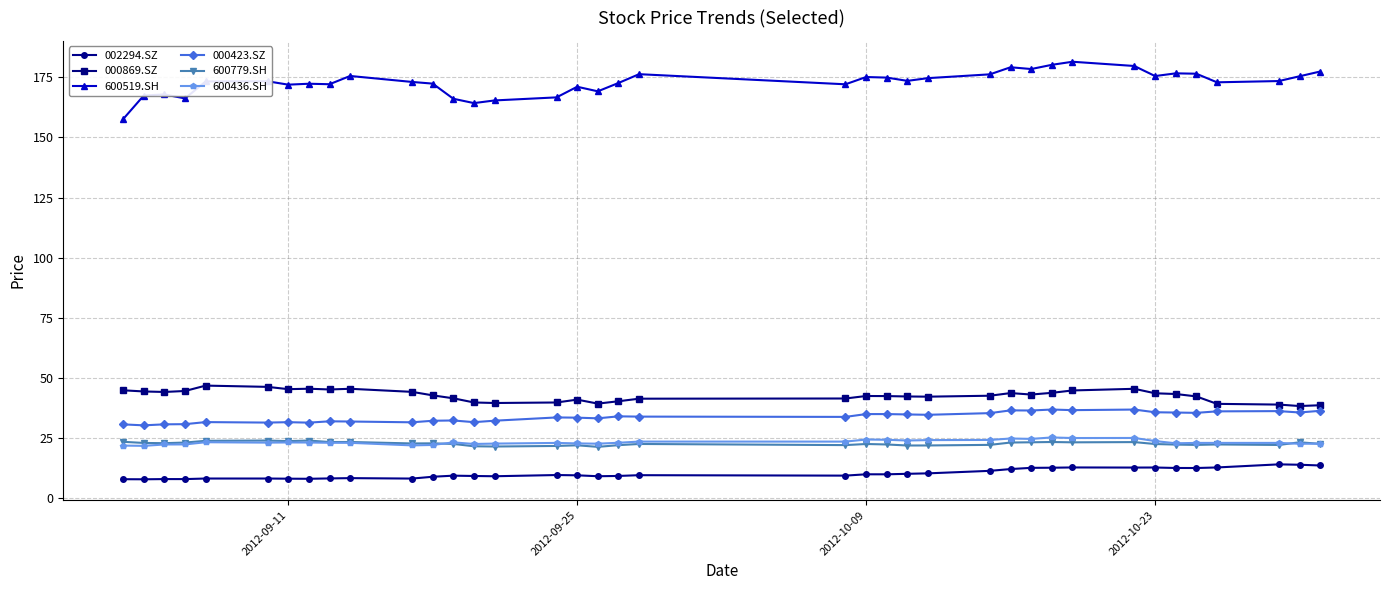

What are all the series names shown in the legend?

002294.SZ, 000869.SZ, 600519.SH, 000423.SZ, 600779.SH, 600436.SH